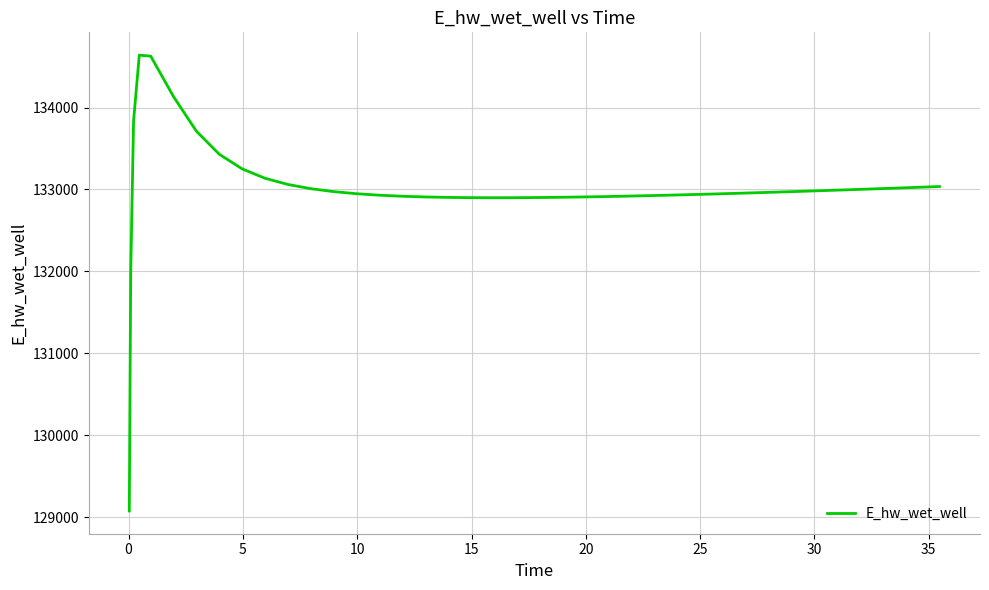

What is the smallest value displayed?

129074.7